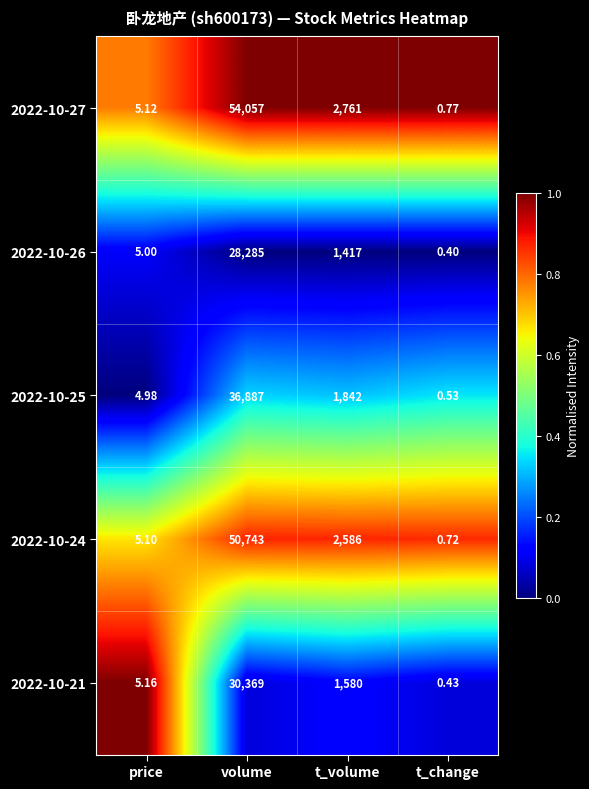

At which label does 2022-10-26 first exceed 1417?

volume